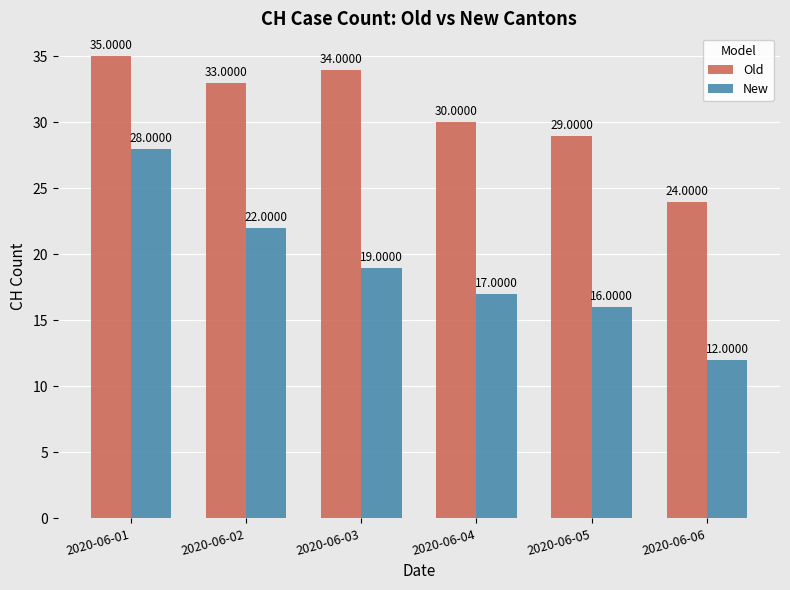

What is the total value across all series at 2020-06-03?

53